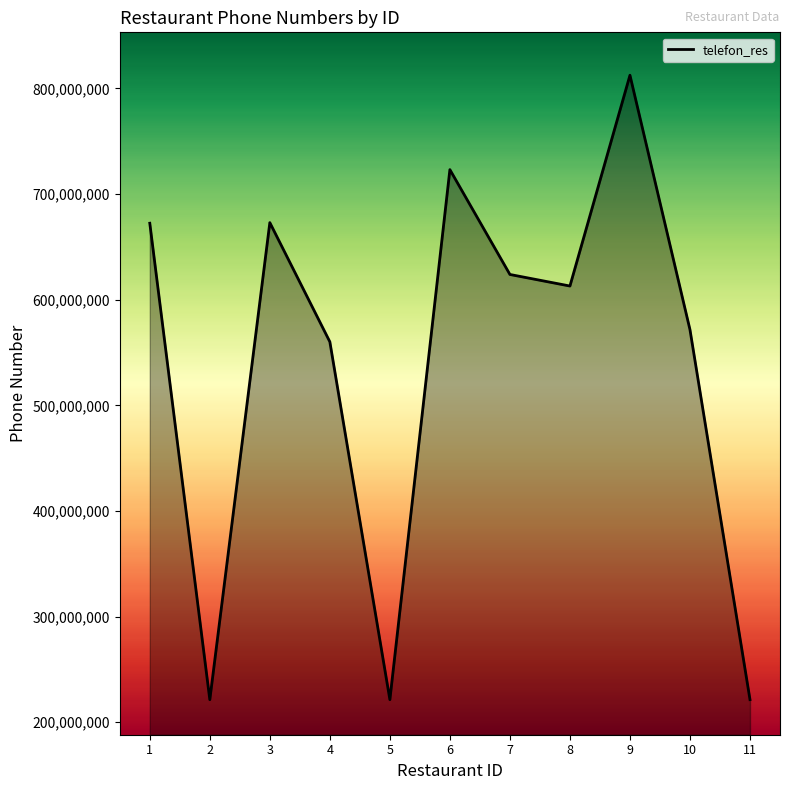

True or false: the data shows 672991235 at 3.

True